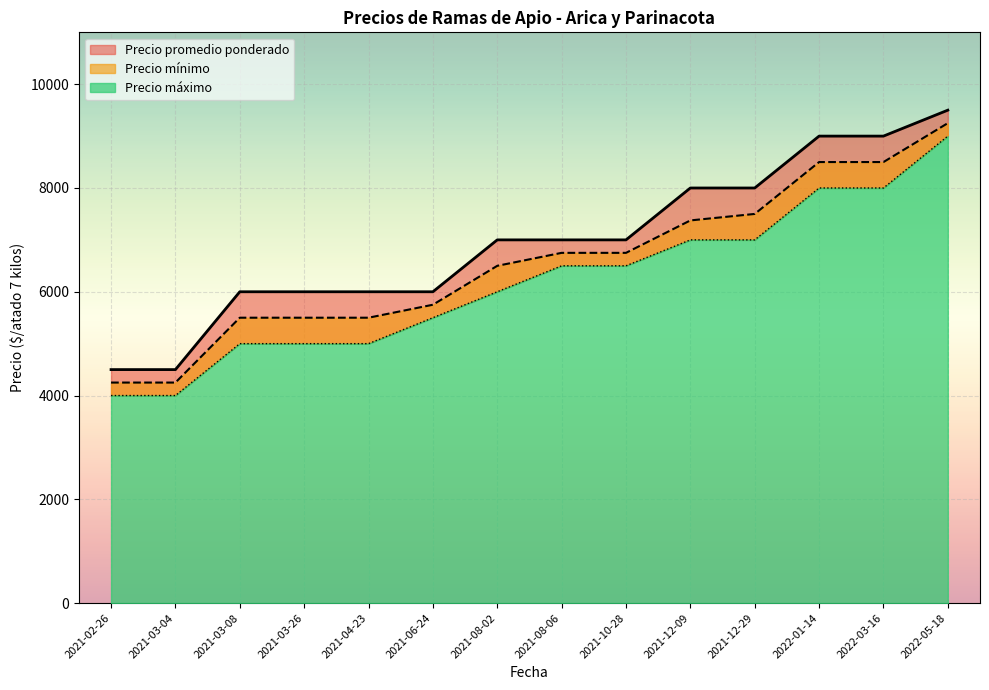

Where is Precio promedio ponderado nearest to the value 6750?

2021-08-06